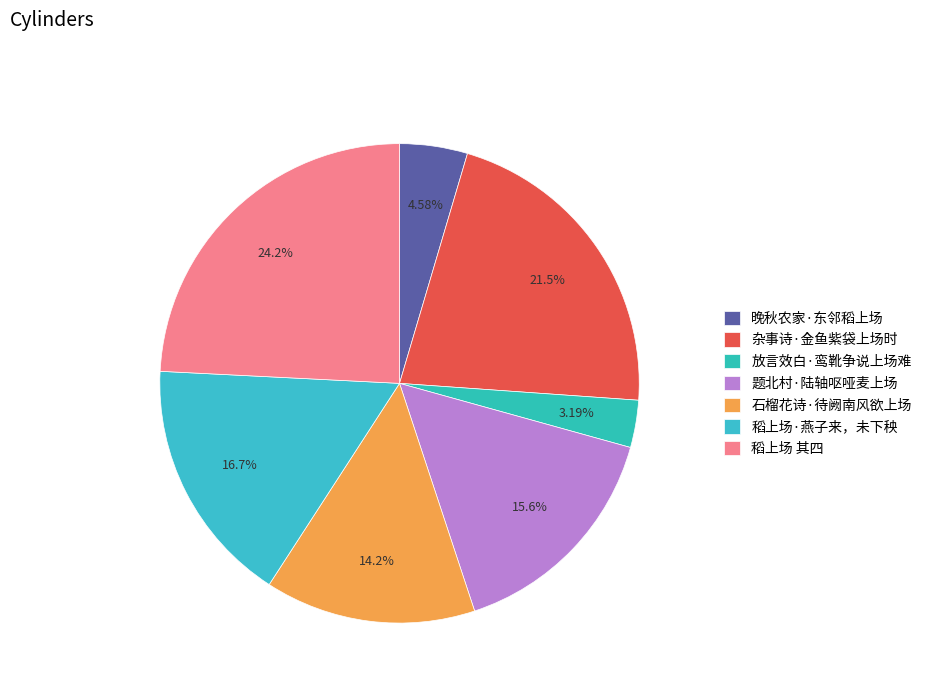

To the nearest percent, what percentage of the pie is 石榴花诗·待阙南风欲上场?

14%